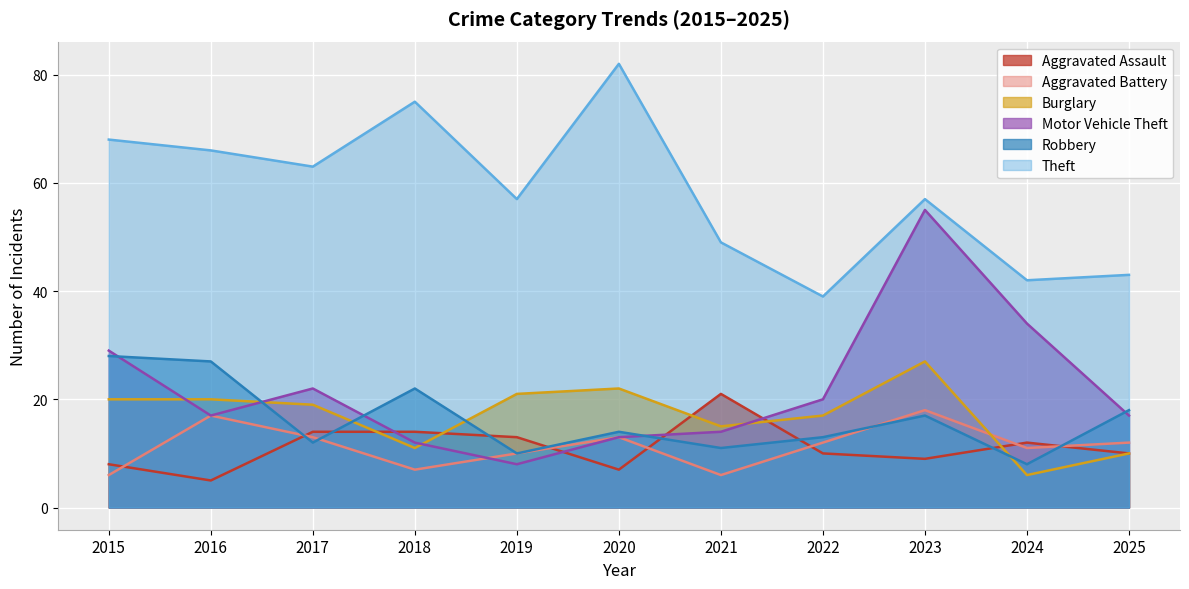

In Aggravated Battery, how many points are lower than both neighbors (excluding endpoints)?

3